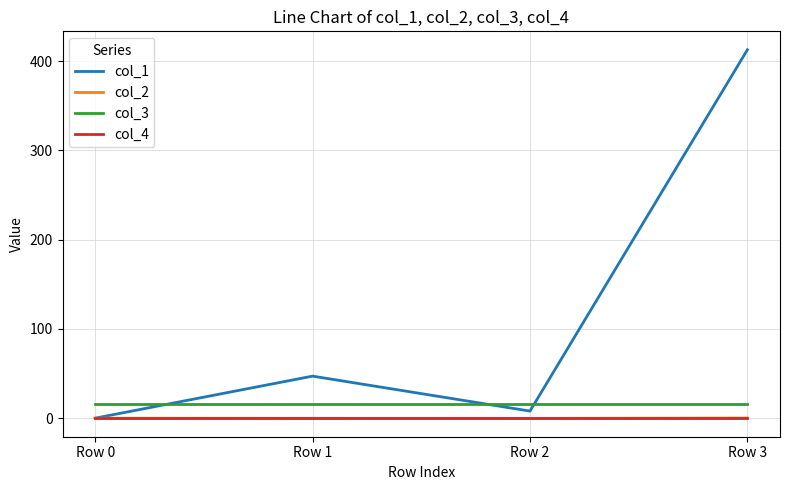

True or false: col_2 has more than 2 points higher than both neighbors.

False